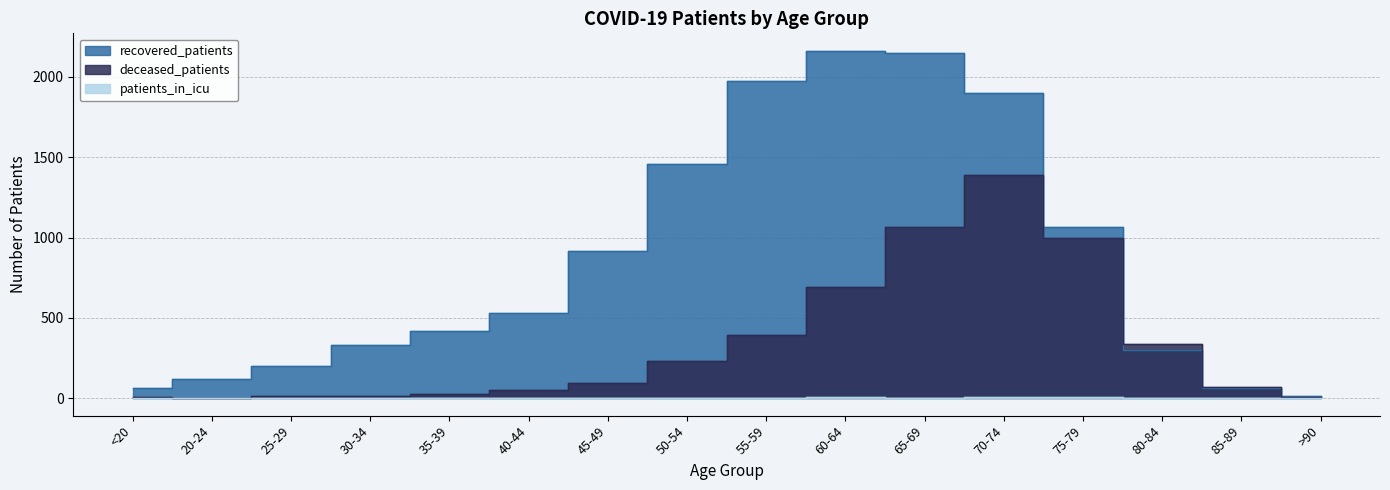

Reading left to right, extract all data points from this chart.

recovered_patients: <20=62	20-24=120	25-29=198	30-34=333	35-39=421	40-44=531	45-49=917	50-54=1455	55-59=1971	60-64=2162	65-69=2146	70-74=1900	75-79=1064	80-84=303	85-89=63	>90=15
deceased_patients: <20=8	20-24=2	25-29=13	30-34=14	35-39=27	40-44=53	45-49=98	50-54=229	55-59=394	60-64=693	65-69=1066	70-74=1389	75-79=999	80-84=337	85-89=69	>90=9
patients_in_icu: <20=1	20-24=0	25-29=0	30-34=0	35-39=1	40-44=2	45-49=0	50-54=1	55-59=4	60-64=5	65-69=3	70-74=5	75-79=7	80-84=3	85-89=1	>90=0